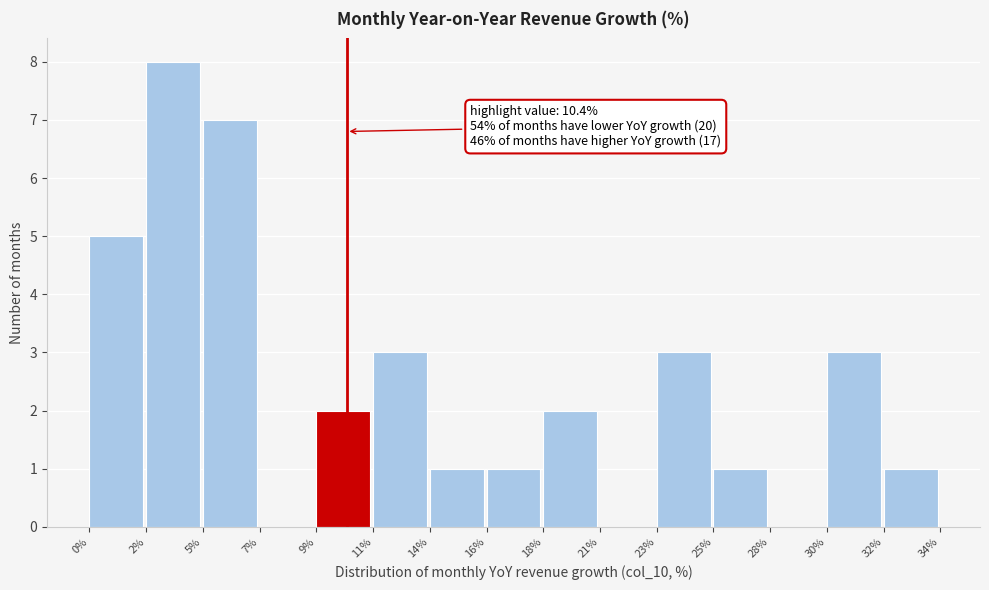

Reading left to right, what are all the values shown in this chart?

0%=5	2%=8	5%=7	7%=0	9%=2	11%=3	14%=1	16%=1	18%=2	21%=0	23%=3	25%=1	28%=0	30%=3	32%=1